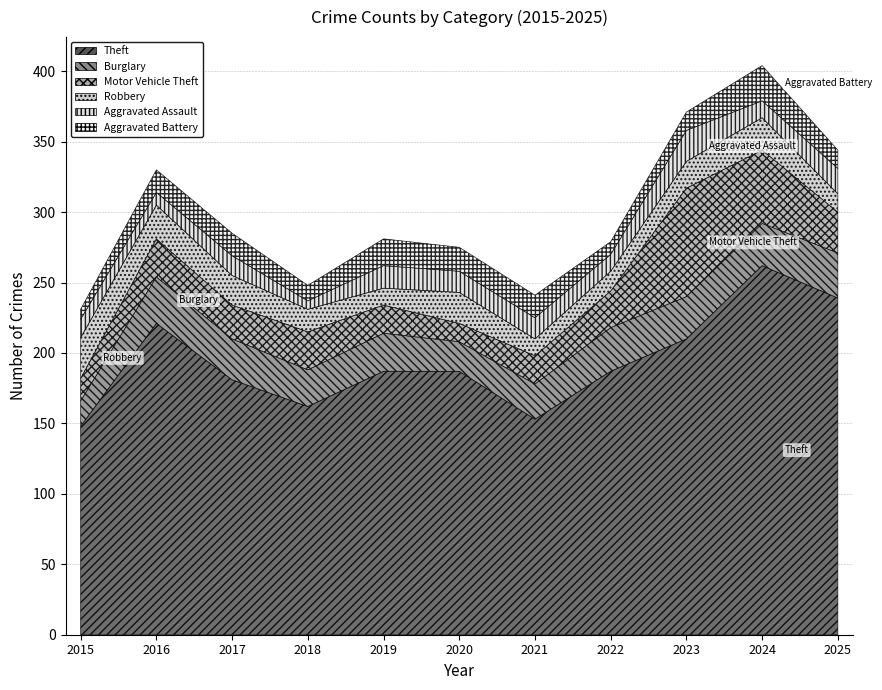

True or false: Robbery and Theft intersect in this chart.

False